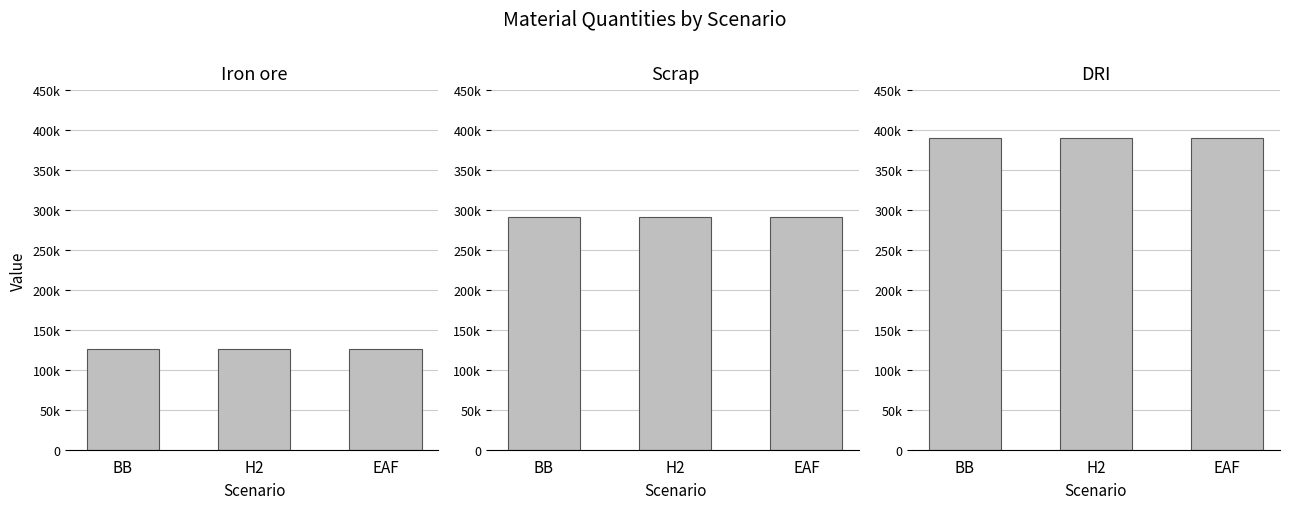

Which has a higher value, EAF or H2?

EAF